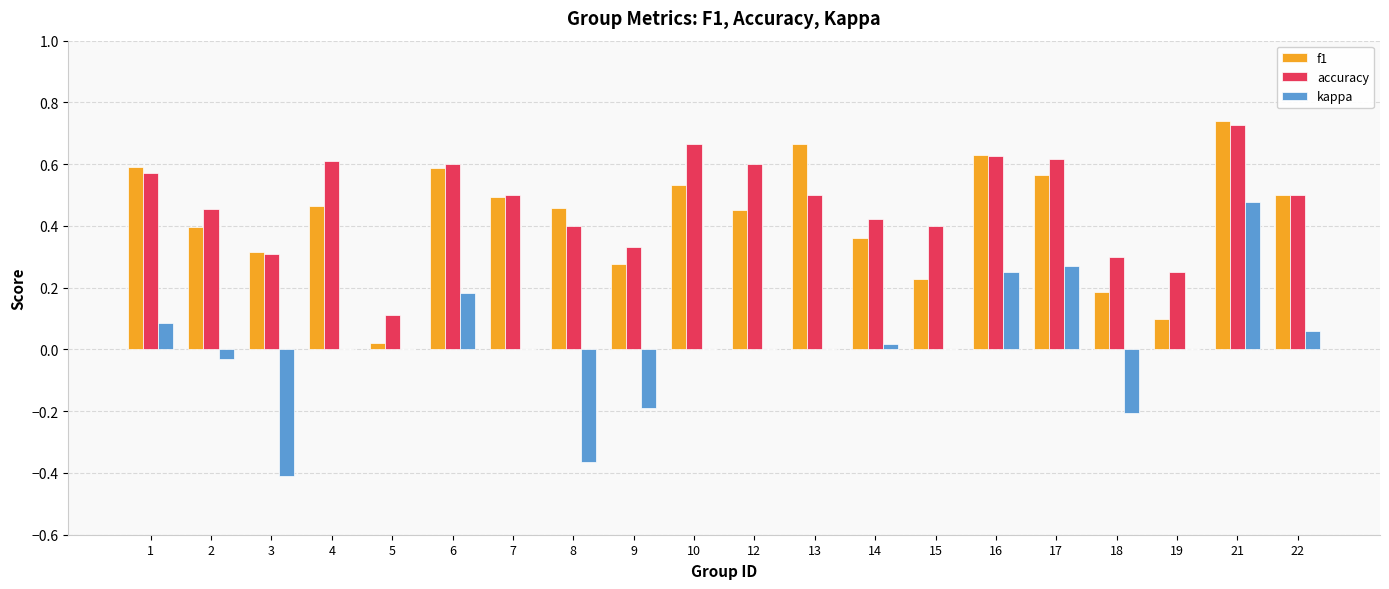

Which category has the highest value in the accuracy series?

21